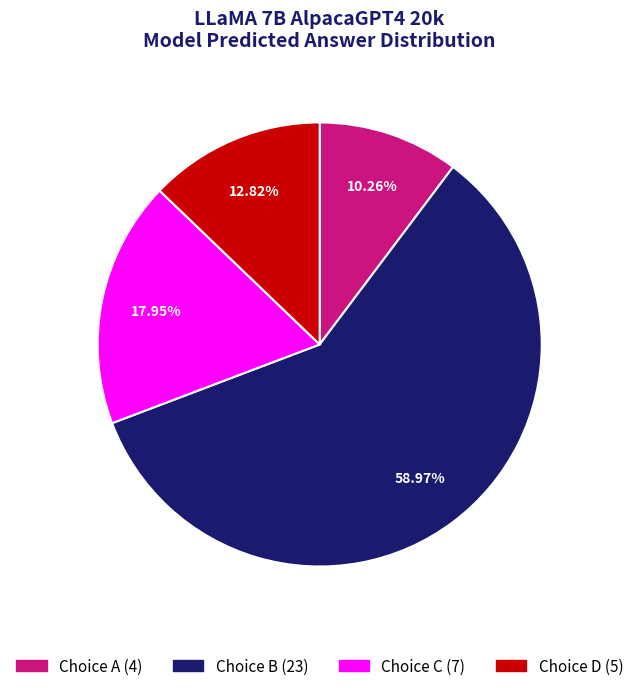

Does any single category account for the majority?

Yes